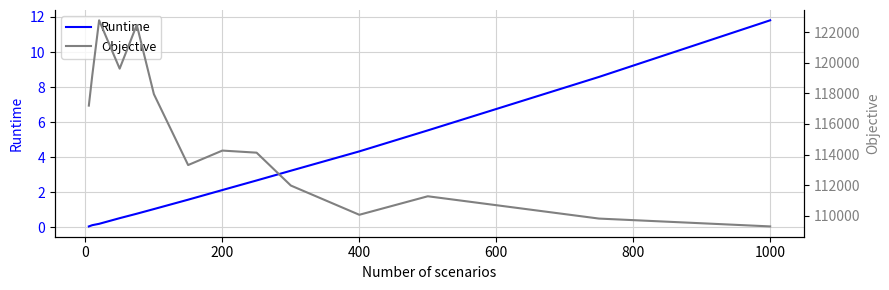

Which series has the largest range (max minus min)?

Objective